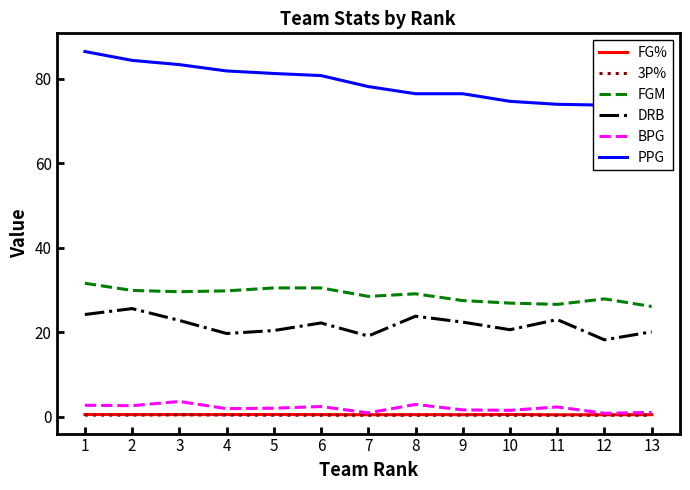

In FG%, how many points are higher than both neighbors (excluding endpoints)?

3